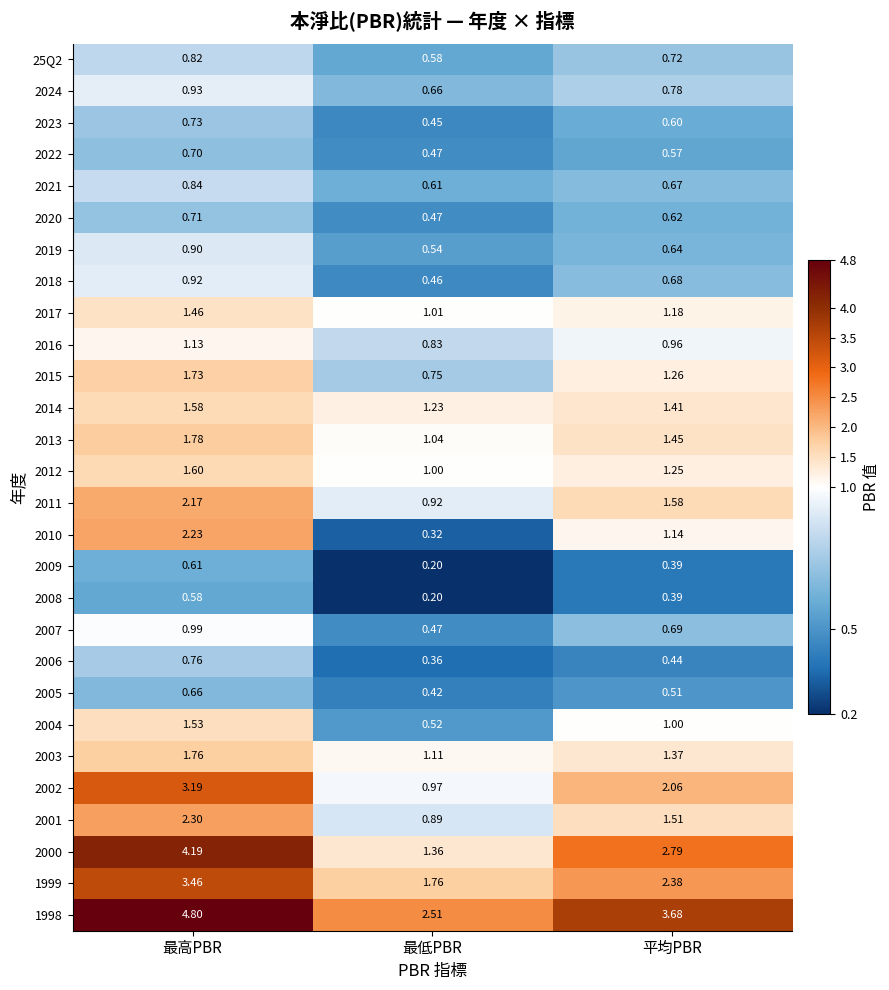

At which category is the sum across all series the highest?

最高PBR